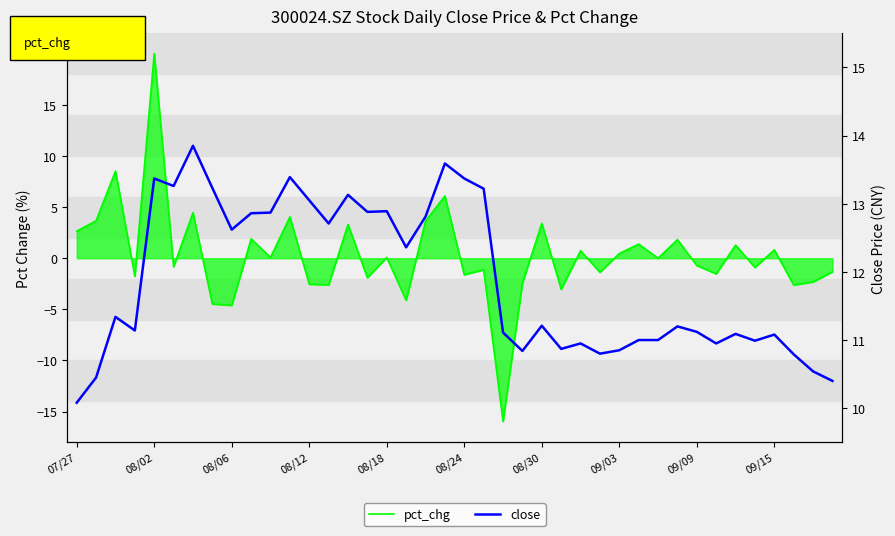

Between 33 and 25, which is larger?

33